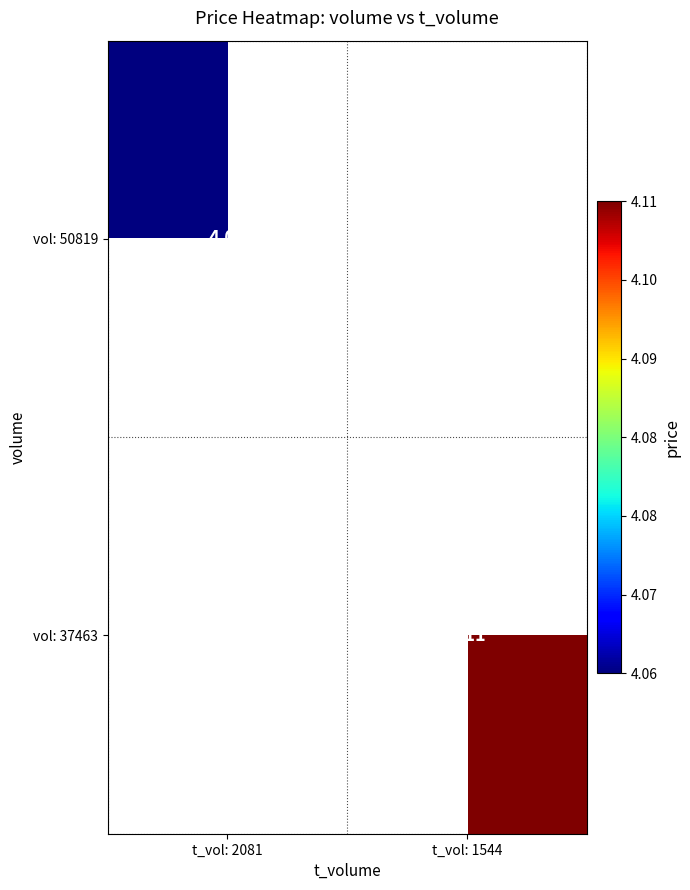

At how many categories does at least one series exceed 4?

2